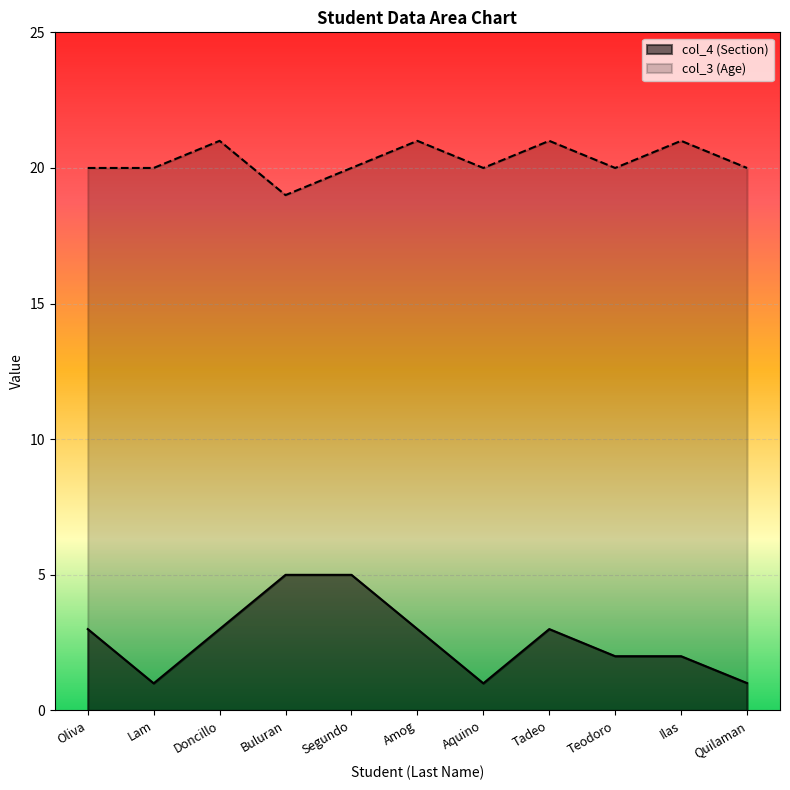

How many distinct data groups are displayed?

2